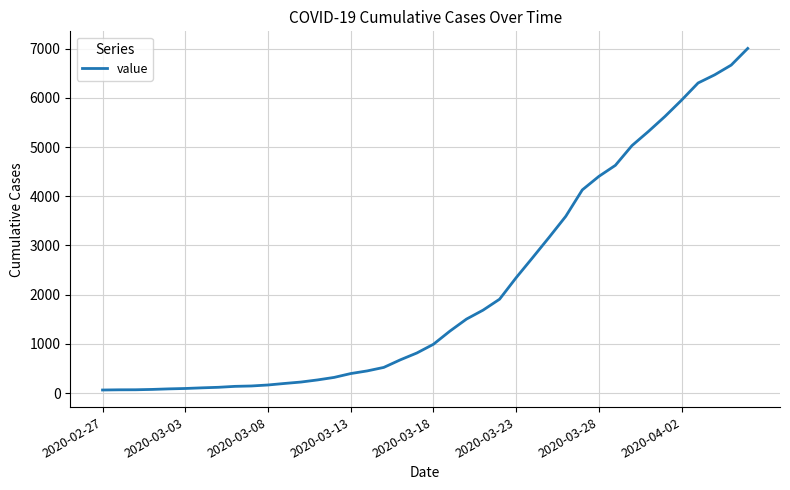

What is the maximum value shown in the chart?

7003